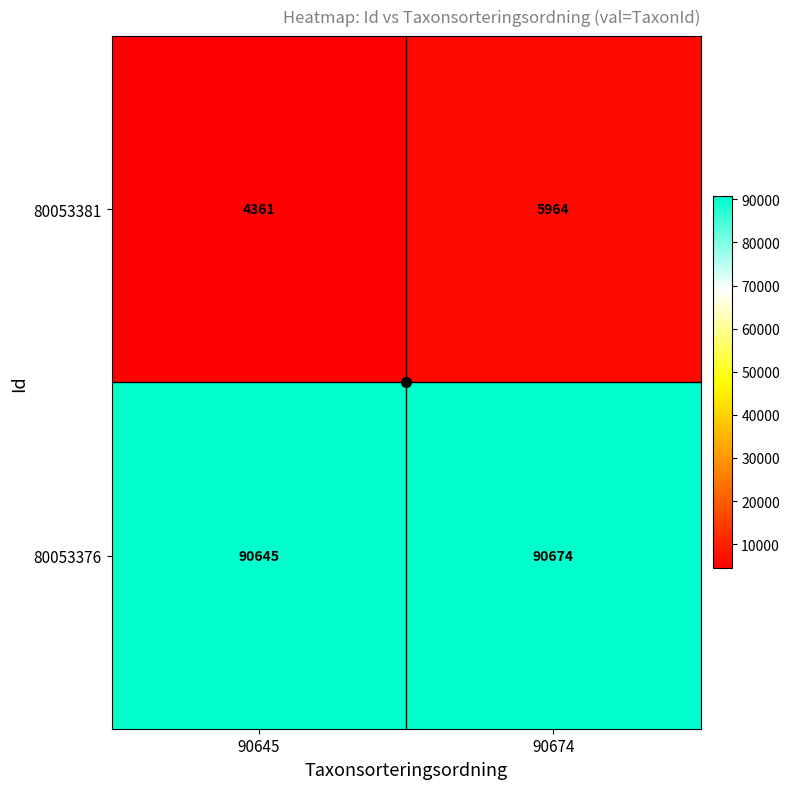

The value of 80053381 at 90645 is 2834. True or false?

False